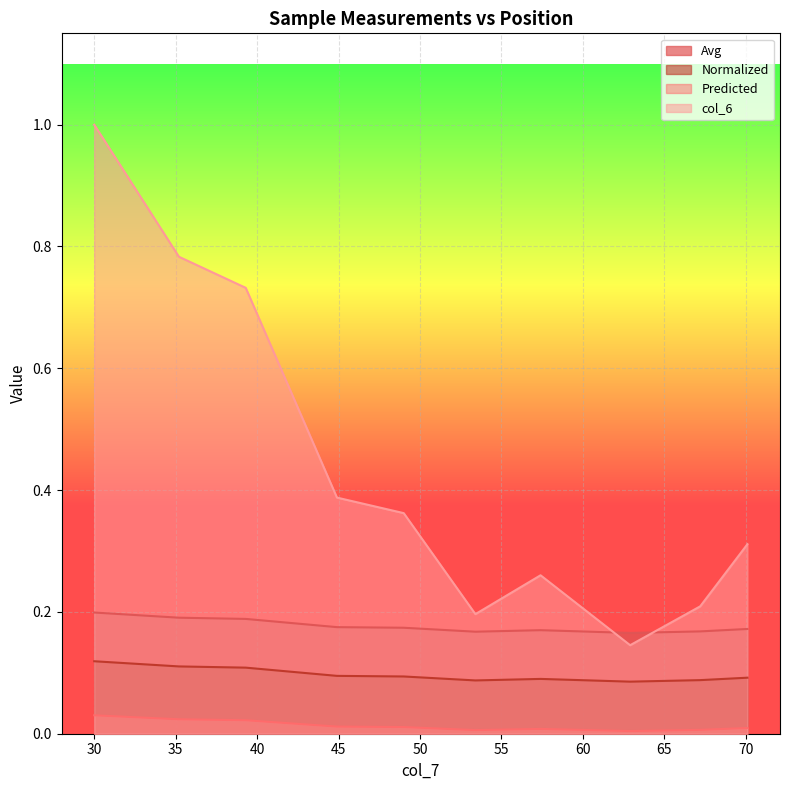

What are all the series names shown in the legend?

Avg, Normalized, Predicted, col_6